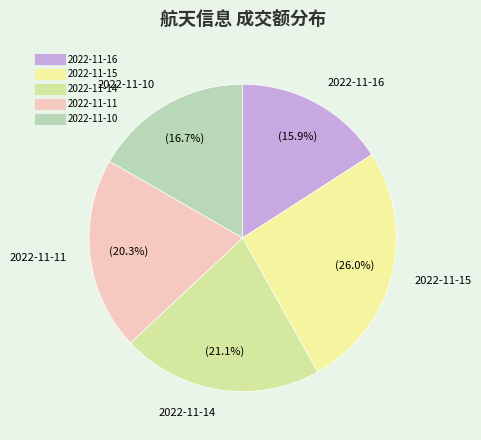

Is 2022-11-10 the majority of the pie?

No